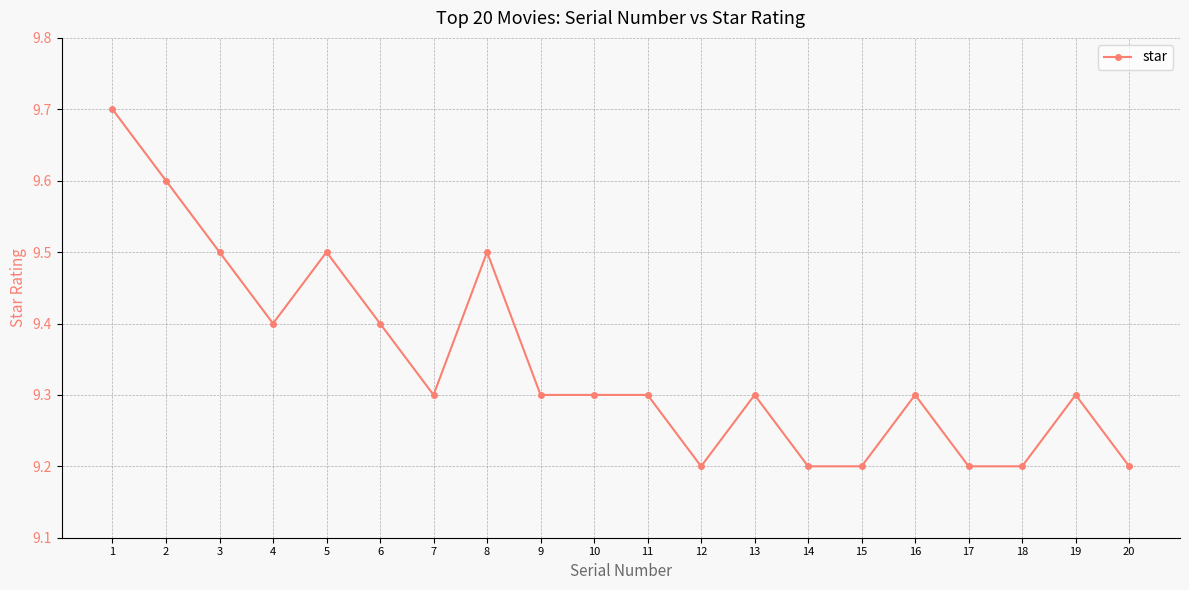

What is the average value?

9.3